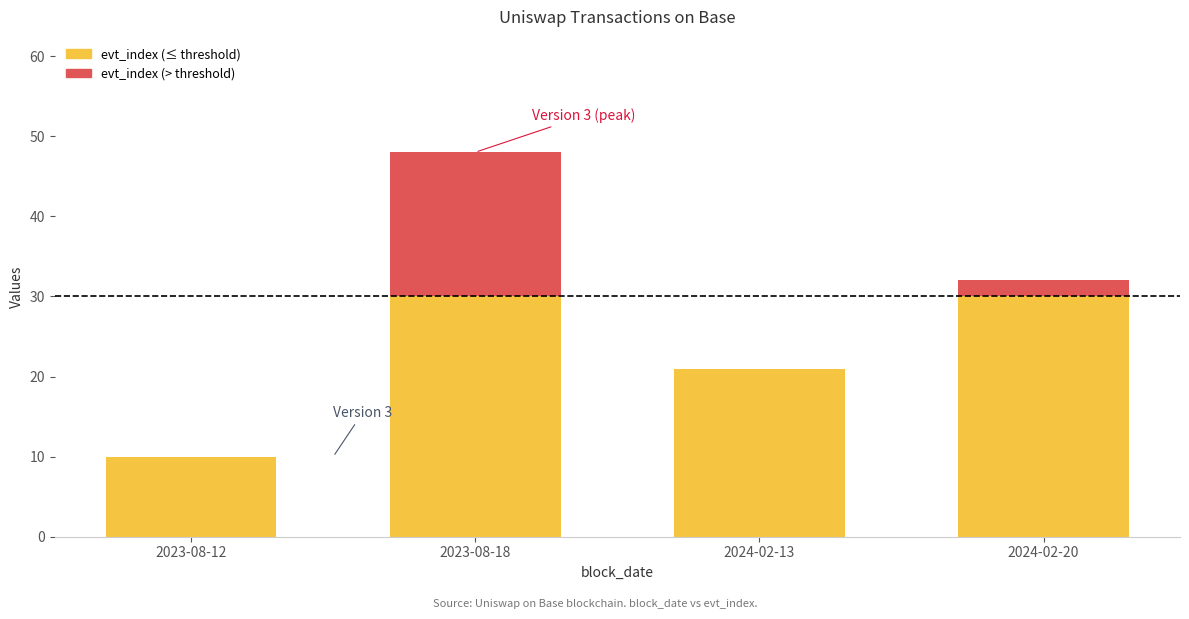

What is the total value across all series at 2023-08-18?

48